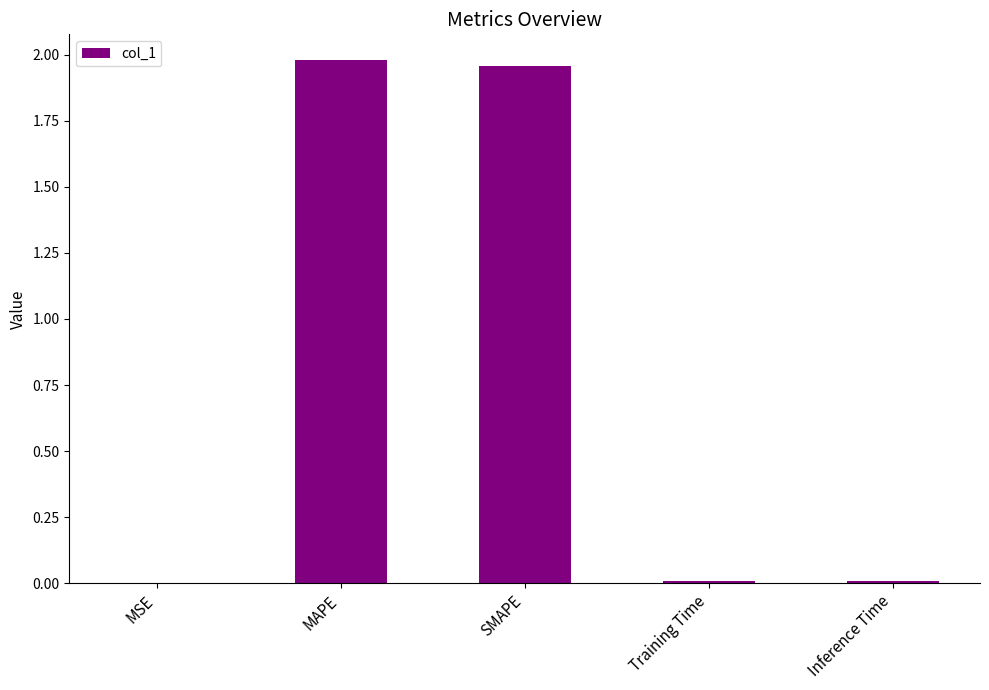

Between MAPE and Inference Time, which is larger?

MAPE